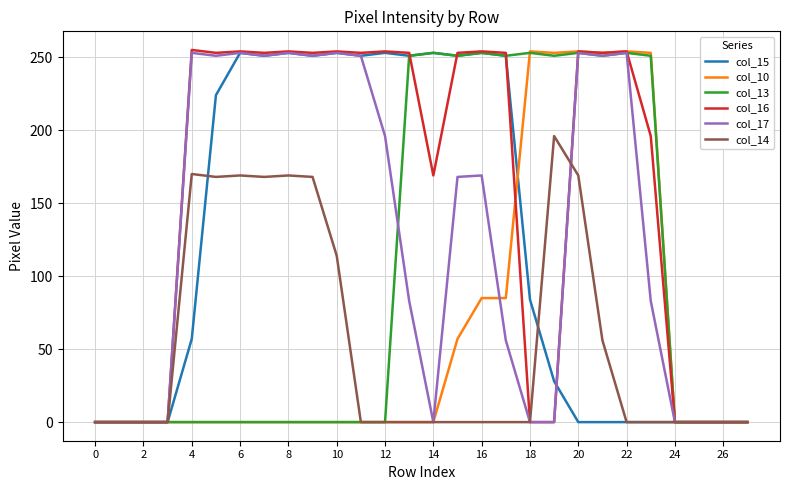

What is the maximum value shown in the chart?

255